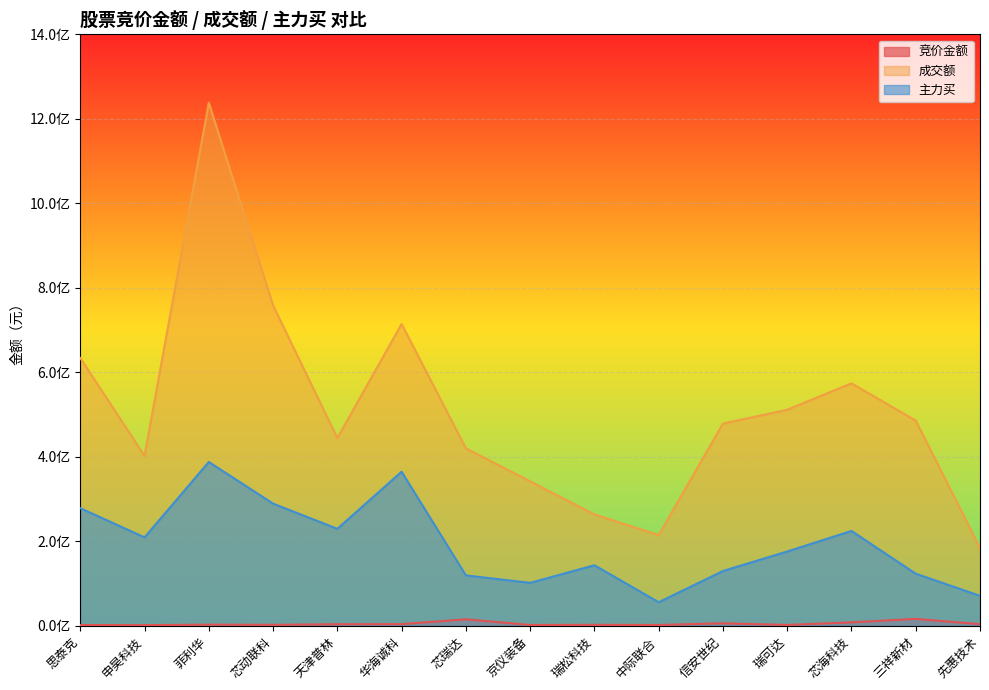

At 信安世纪, list the series in order from smallest to largest.

竞价金额, 主力买, 成交额